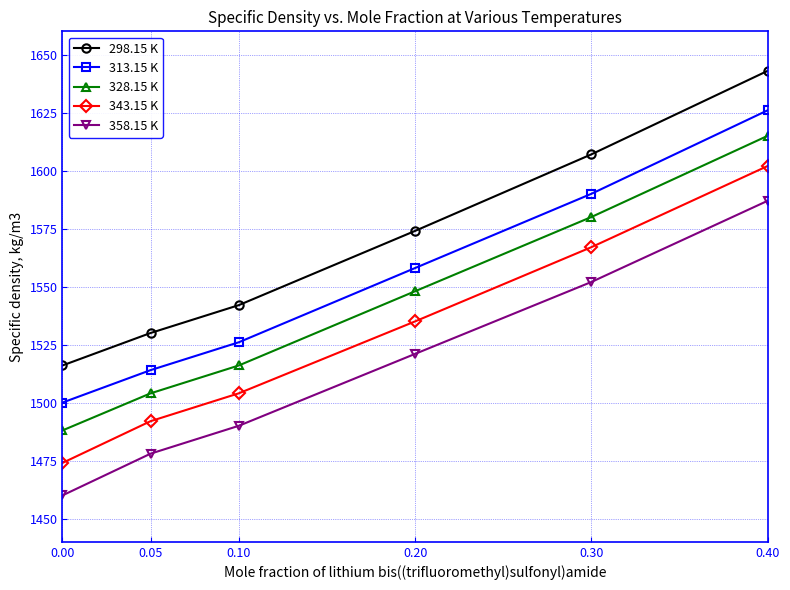

What is the difference between the highest and lowest values at 0.40?

56